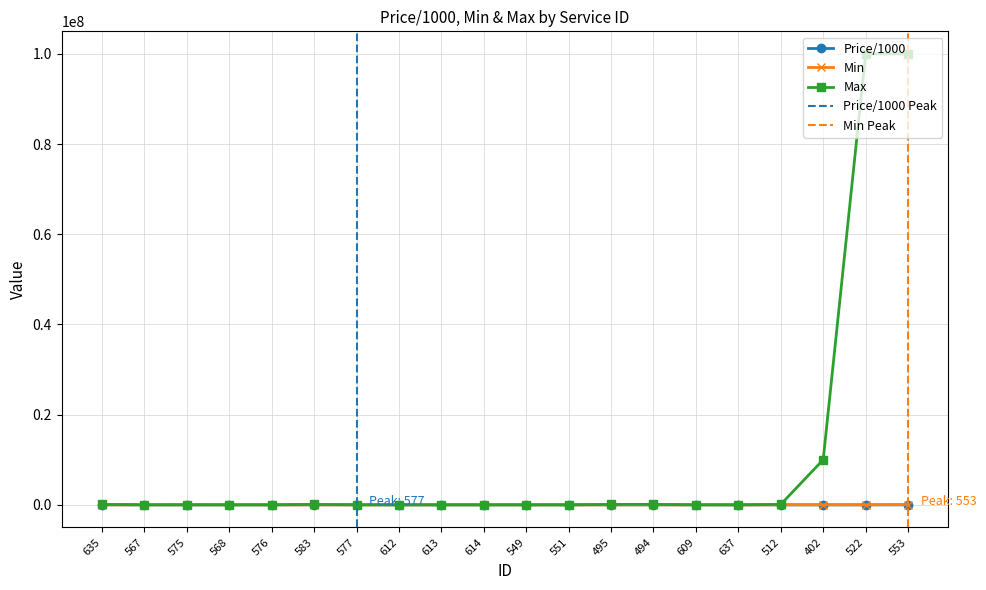

What is the total value across all series at 553?

100050001.7